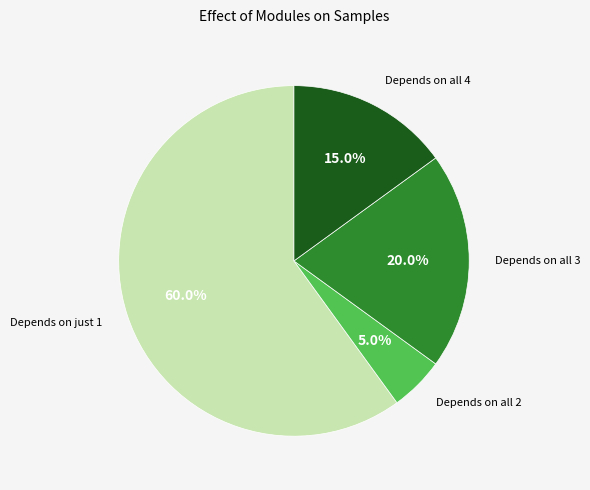

Is there a majority slice in this chart?

Yes